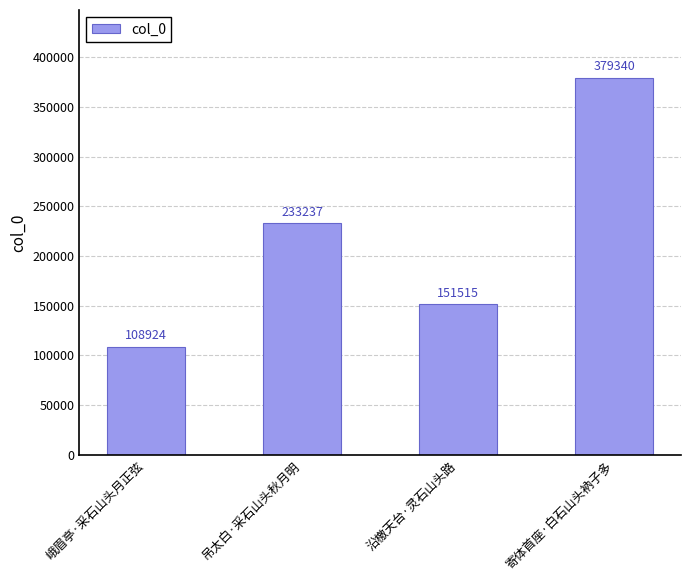

What is the maximum value shown in the chart?

379340